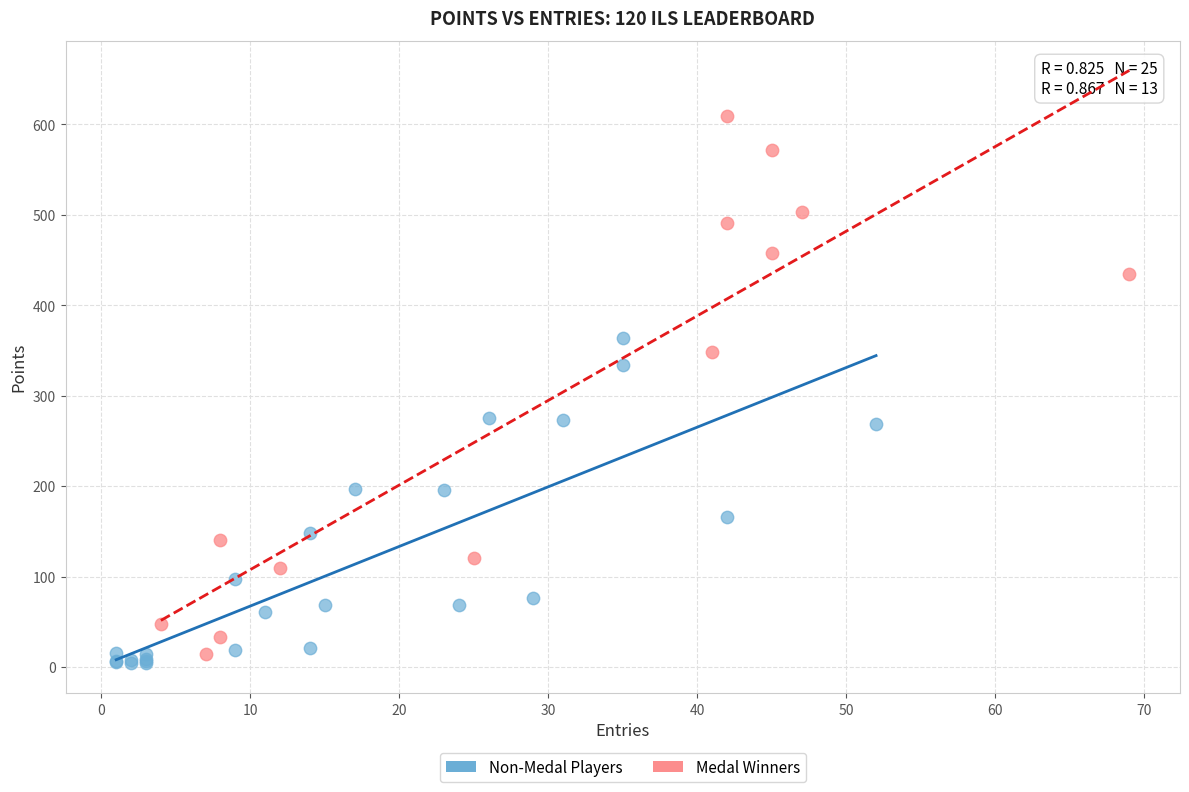

Which series has the largest Y range (max minus min)?

Medal Winners